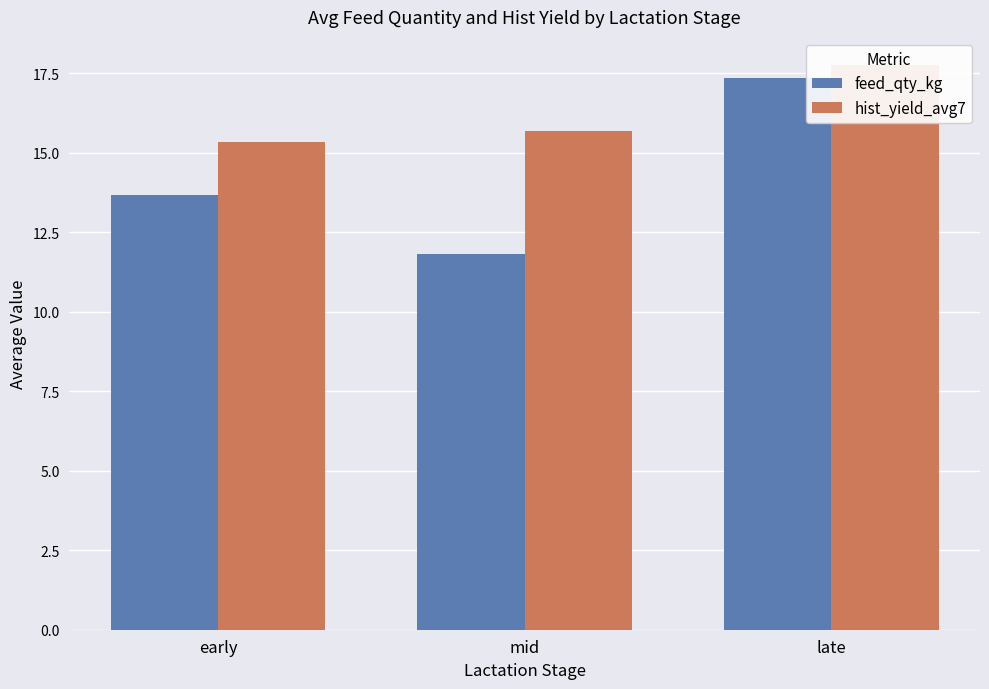

At which label does feed_qty_kg reach its minimum?

mid